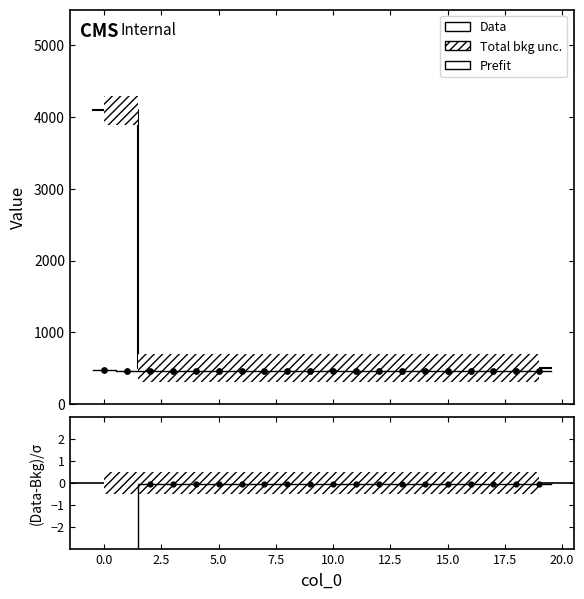

At how many categories does at least one series exceed 2216?

2